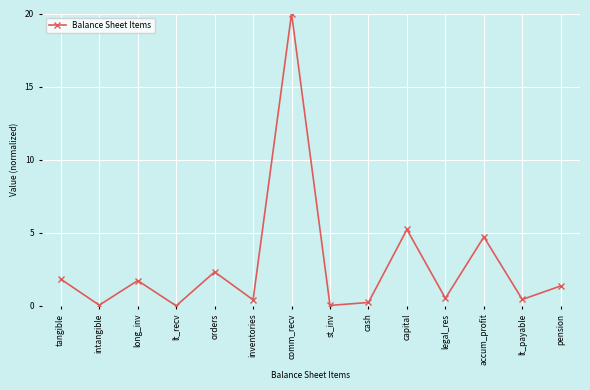

Where is the data nearest to the value 10?

capital